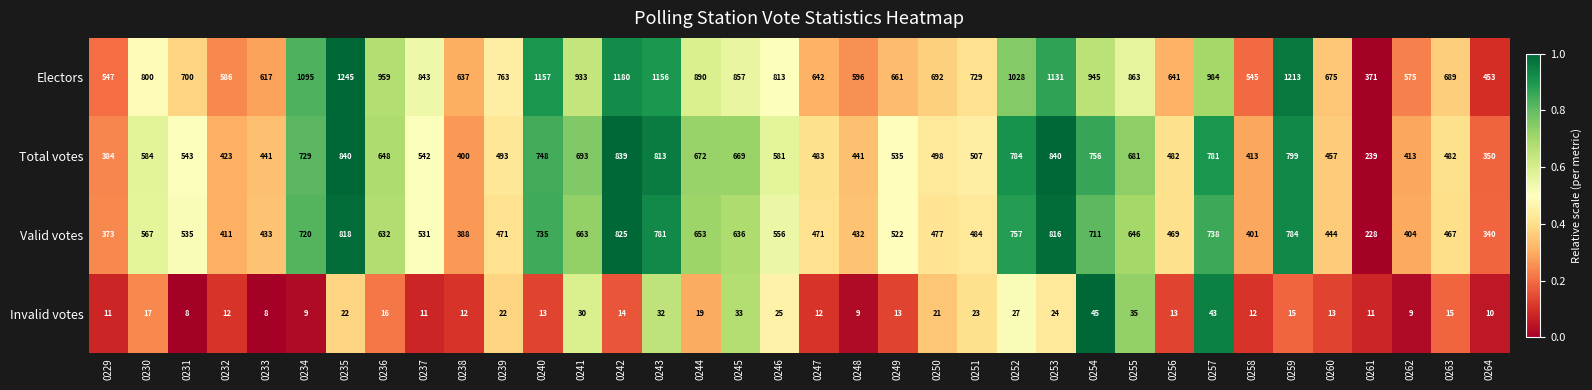

Which series has the widest spread of values?

Electors